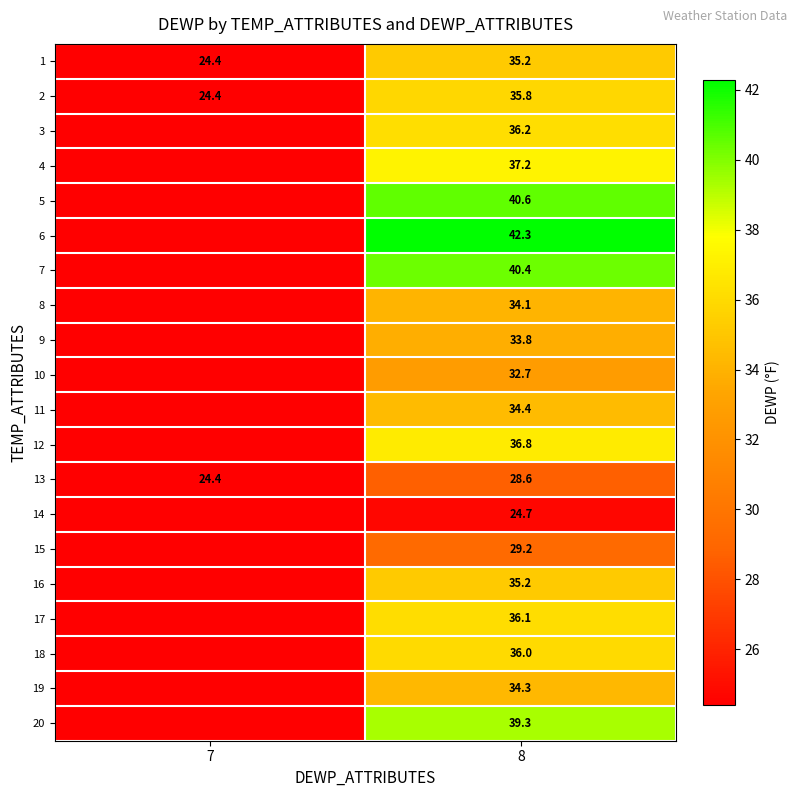

What is the approximate value of 1 at 7?

24.4